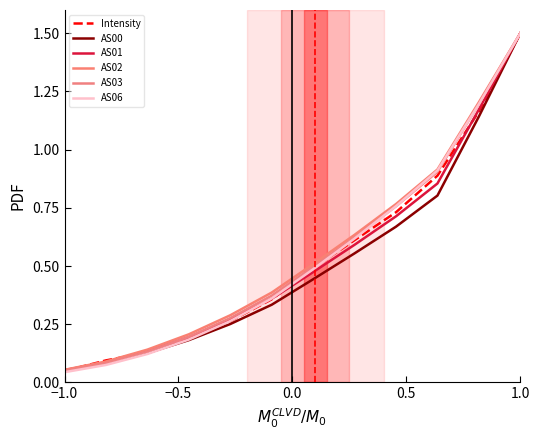

Does the chart have visible grid lines?

No